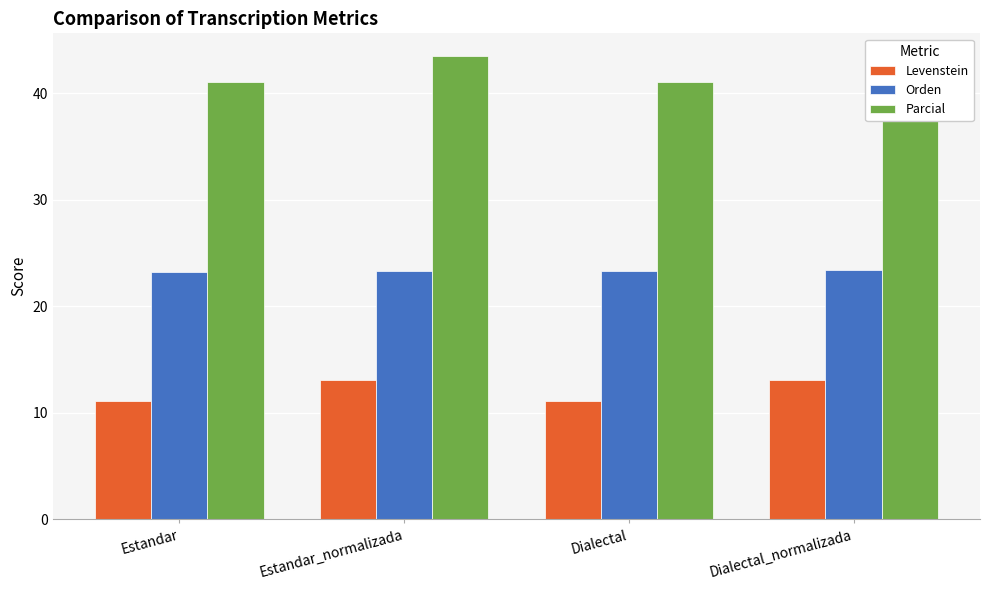

Where does the Parcial series first go above 43?

Estandar_normalizada